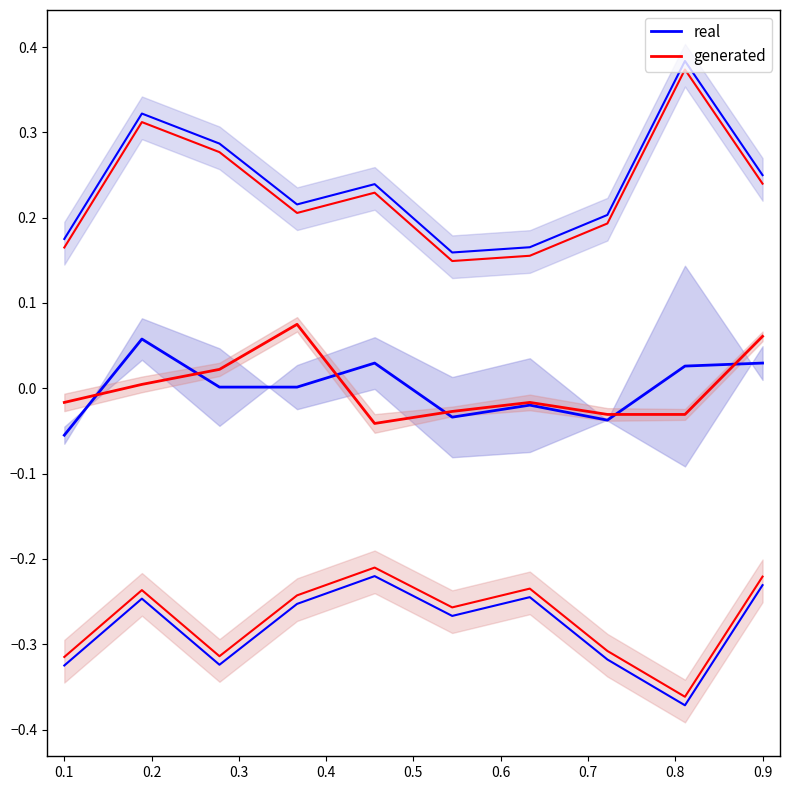

Which has a higher value, 0.1 or 0.9?

0.9